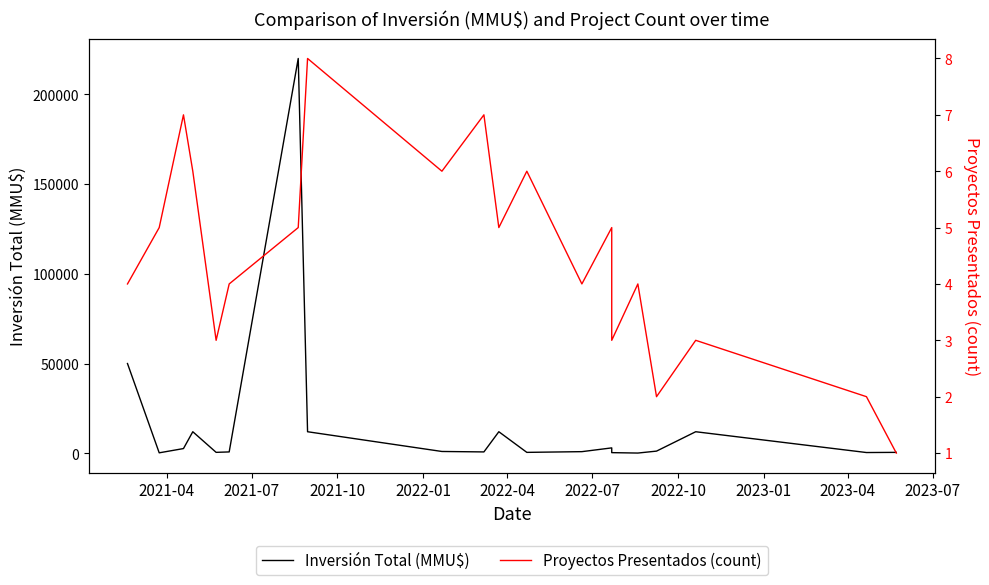

Is this an area chart (filled region under the line)?

No